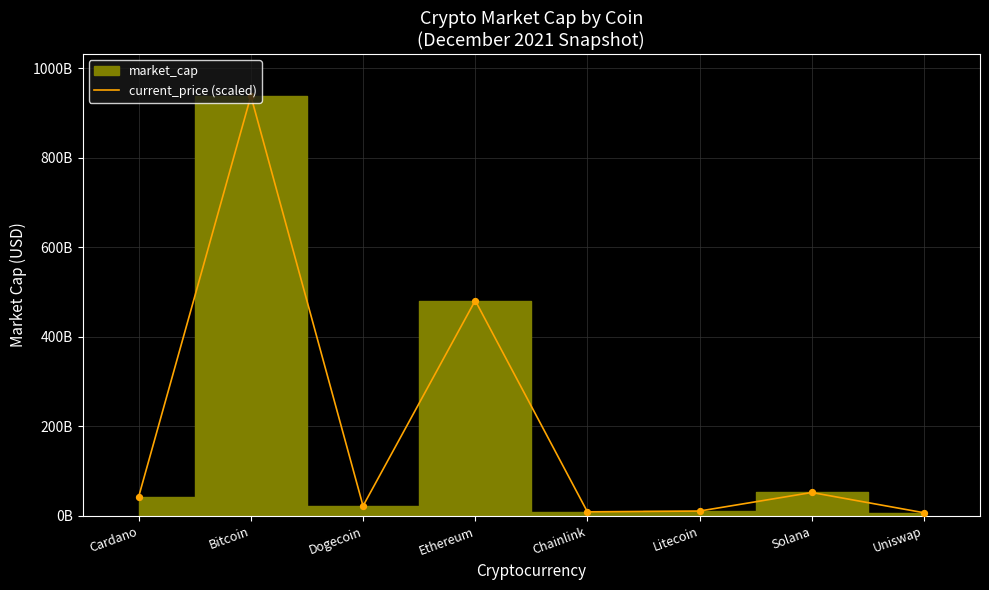

What is the change in value from Ethereum to Chainlink?

-471861408993